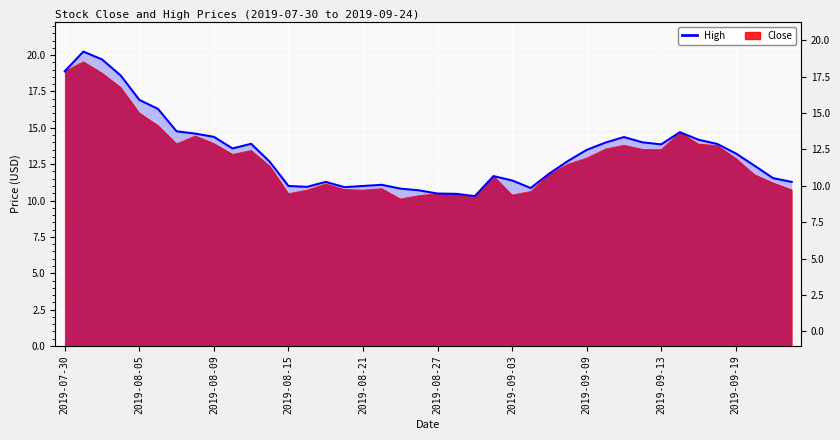

How many lines are shown in the chart?

1